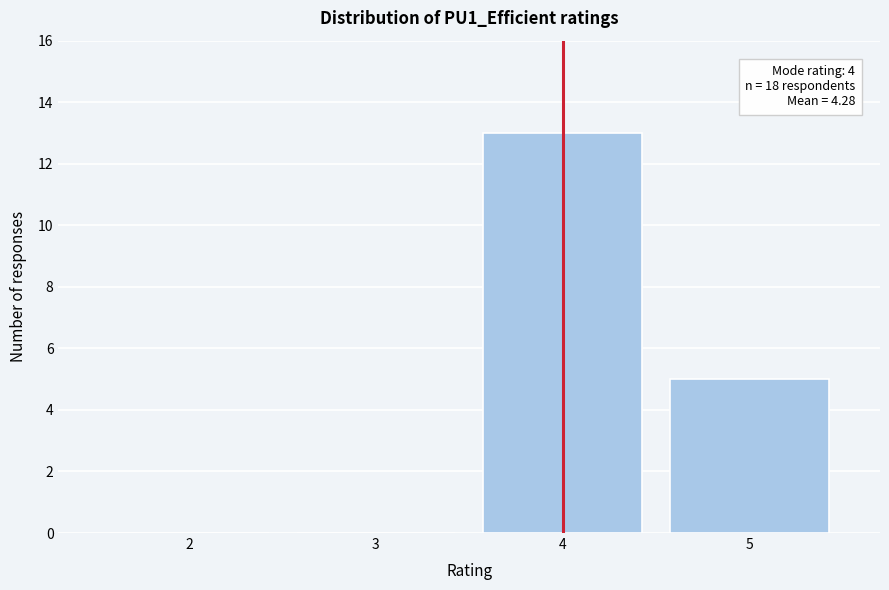

Reading right to left, what are all the values shown in this chart?

5=5	4=13	3=0	2=0